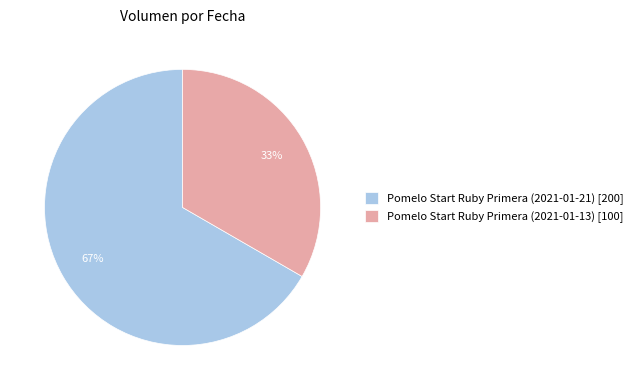

Count the number of slices in the pie.

2